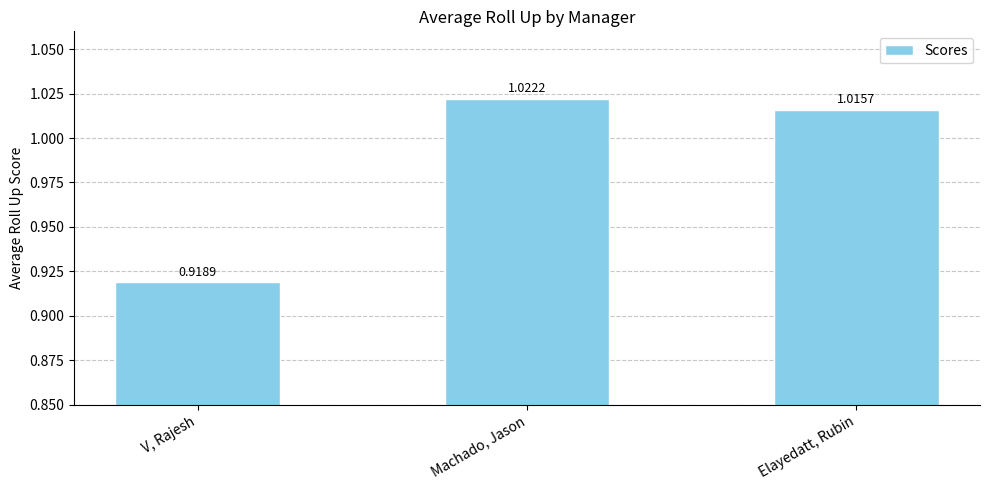

Where does the data first go above 1?

Machado, Jason